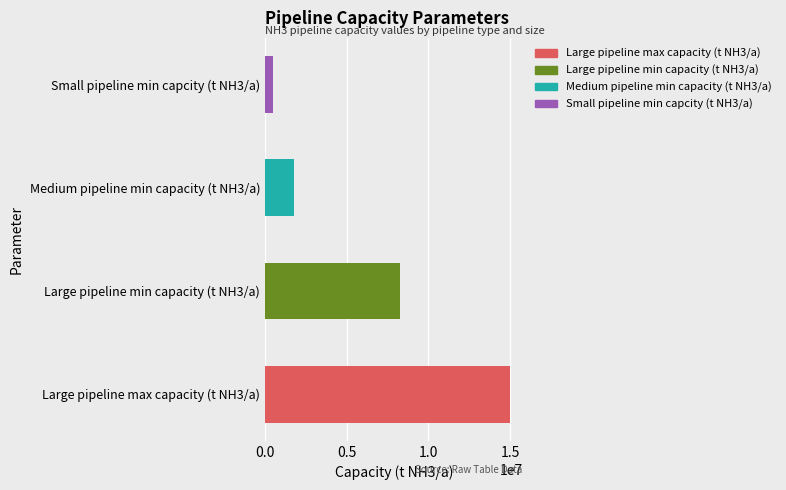

Reading bottom to top, transcribe all the data shown in this chart.

15000000	8262000	1775000	500000